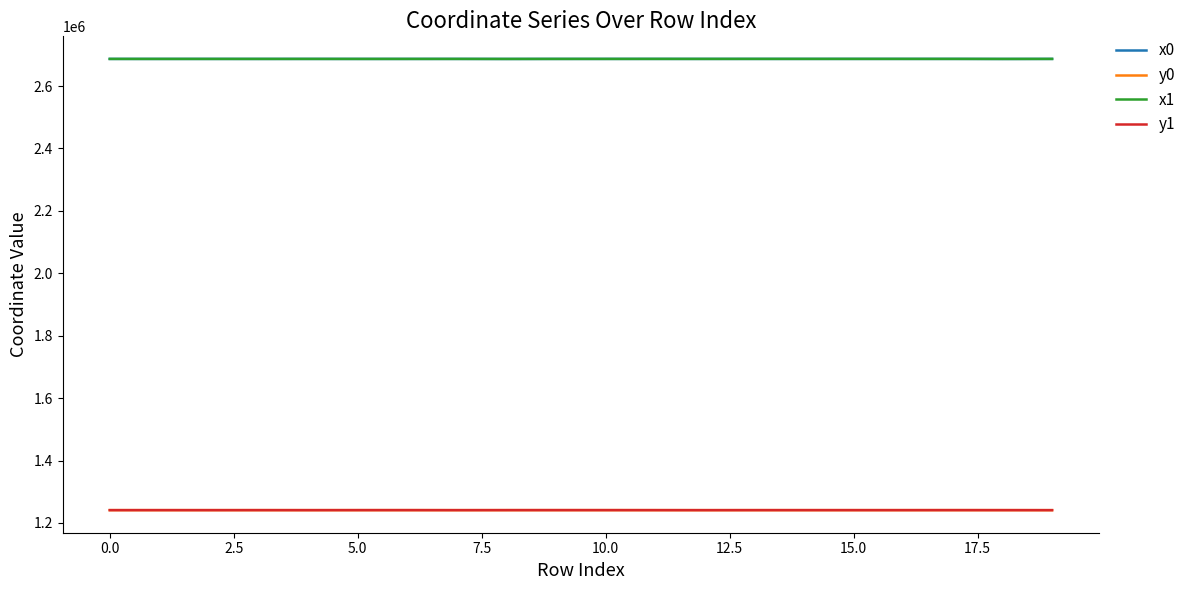

What is the highest value of the x0 series?

2687039.7